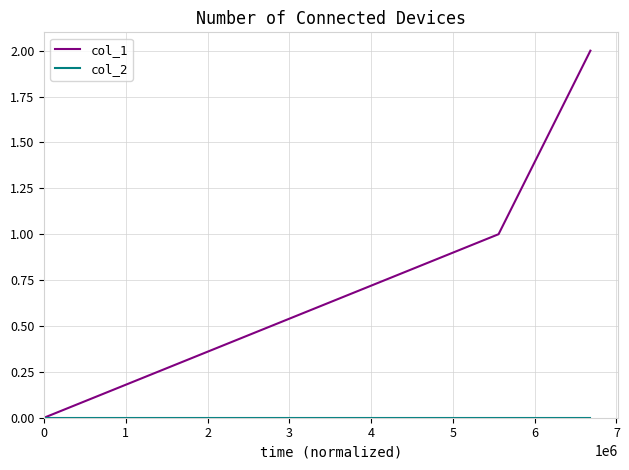

Count the col_1 values in the range 0 to 2.

3